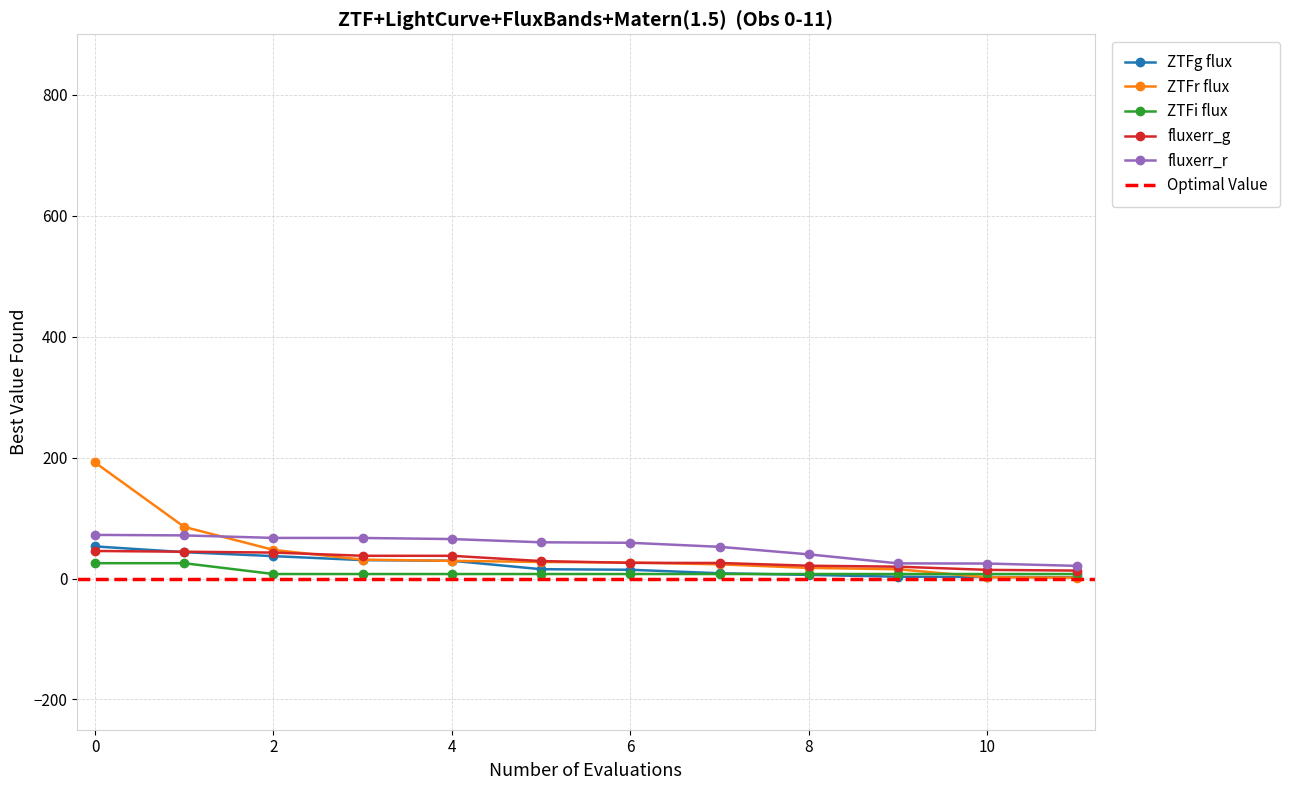

True or false: ztfg and ztfr cross at least once.

True